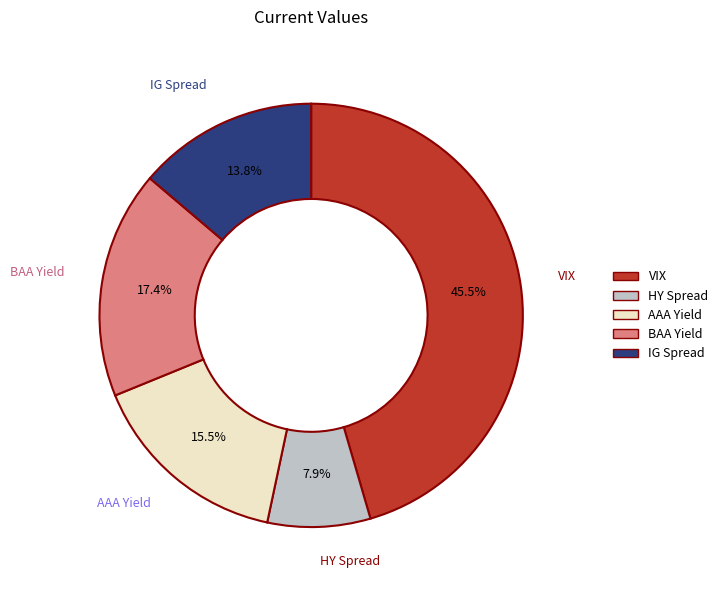

Does HY Spread account for over 50% of the chart?

No